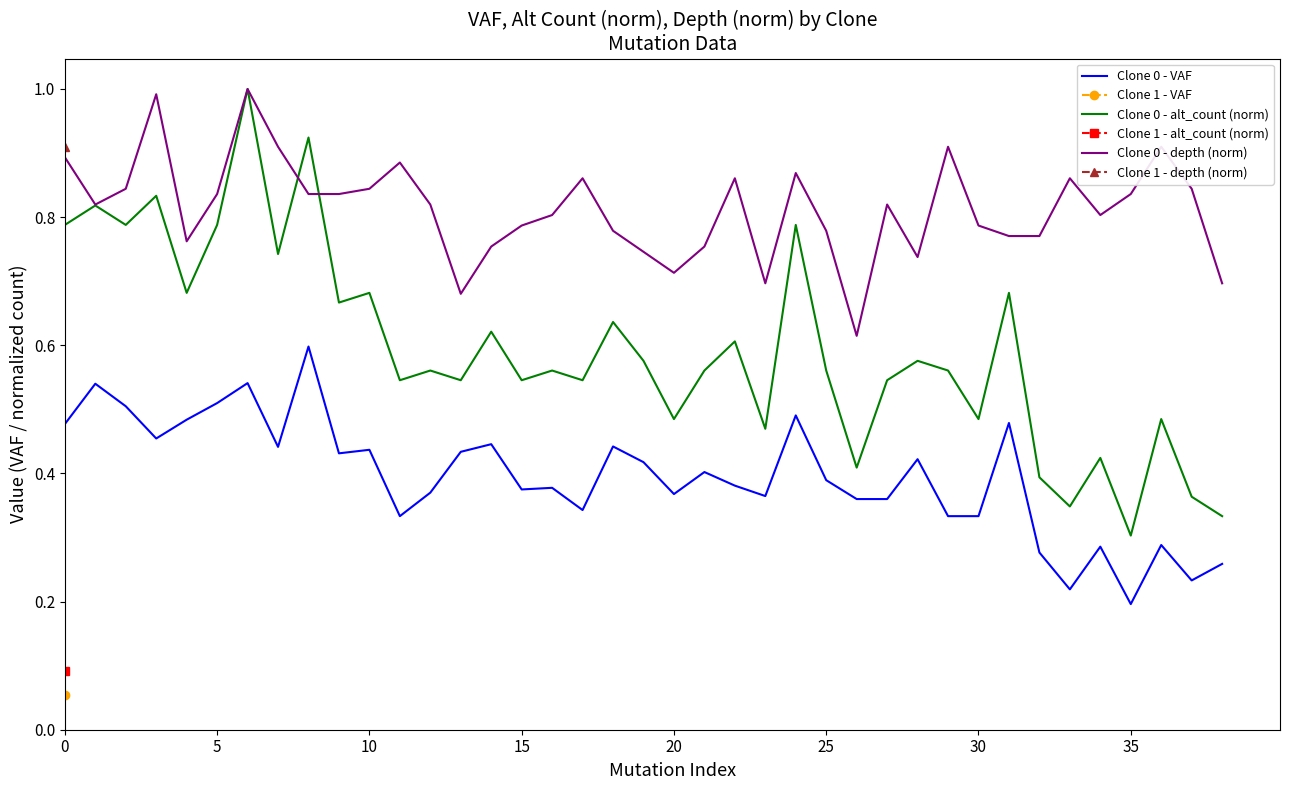

True or false: Clone 0 - VAF and Clone 0 - alt_count (norm) cross at least once.

False